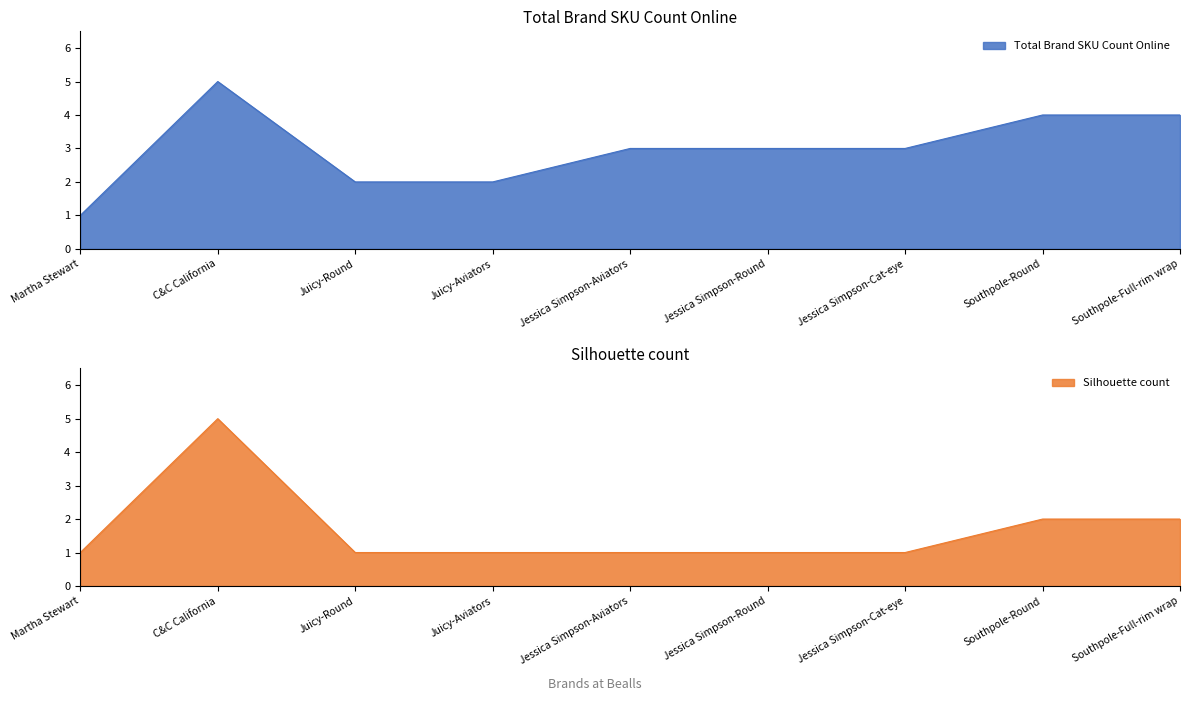

Where is Silhouette count nearest to the value 3?

Southpole-Round